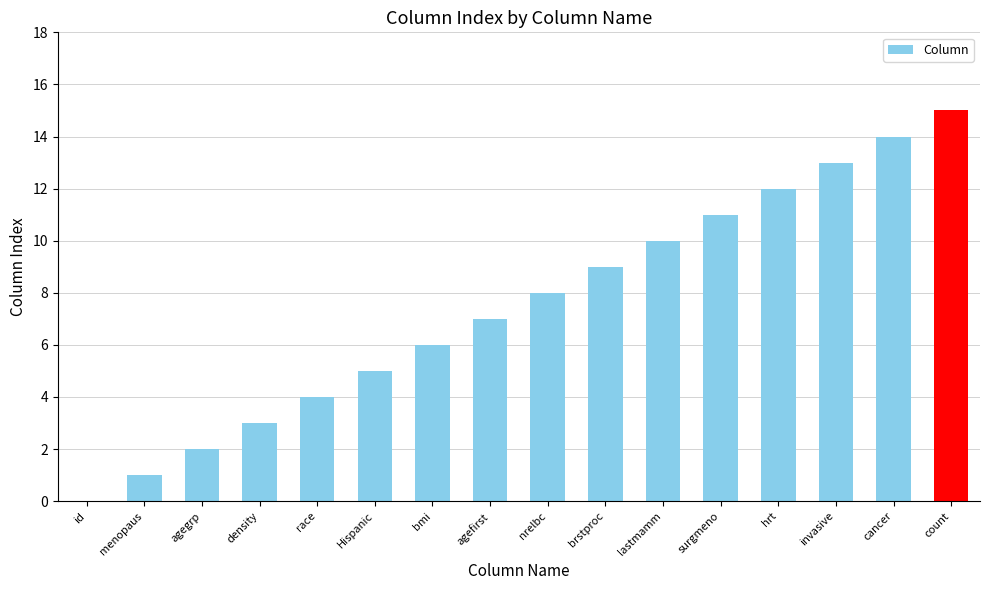

What is the sum of all values?

120